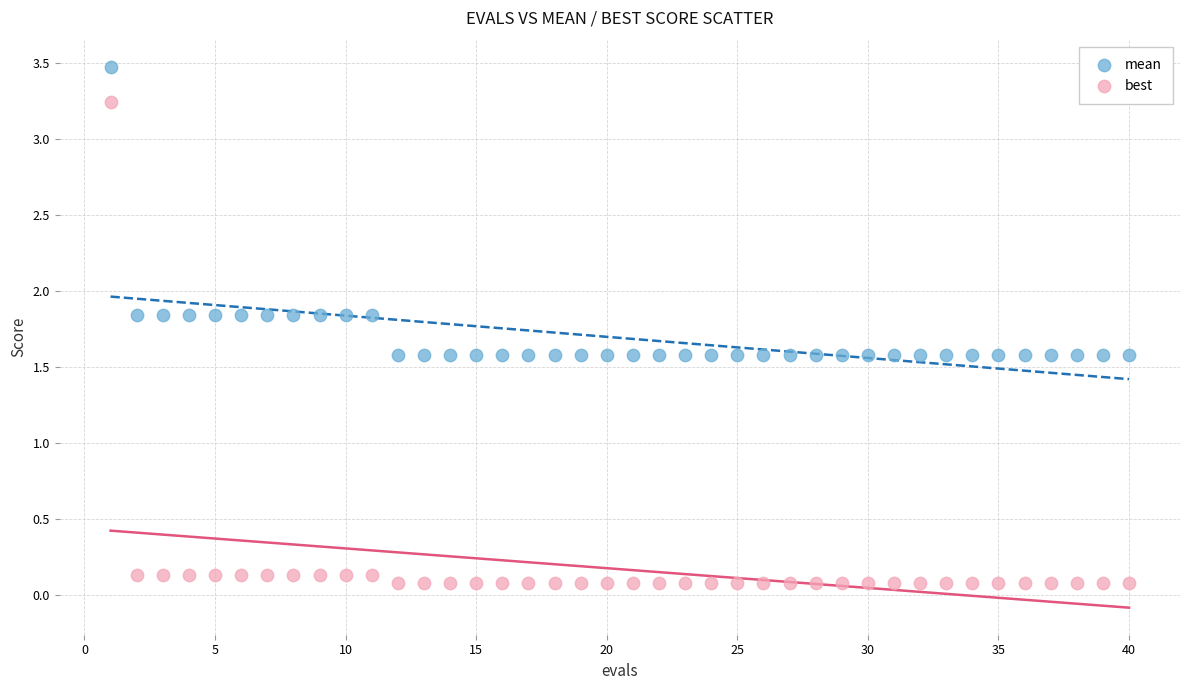

Which series contains the highest Y value?

mean